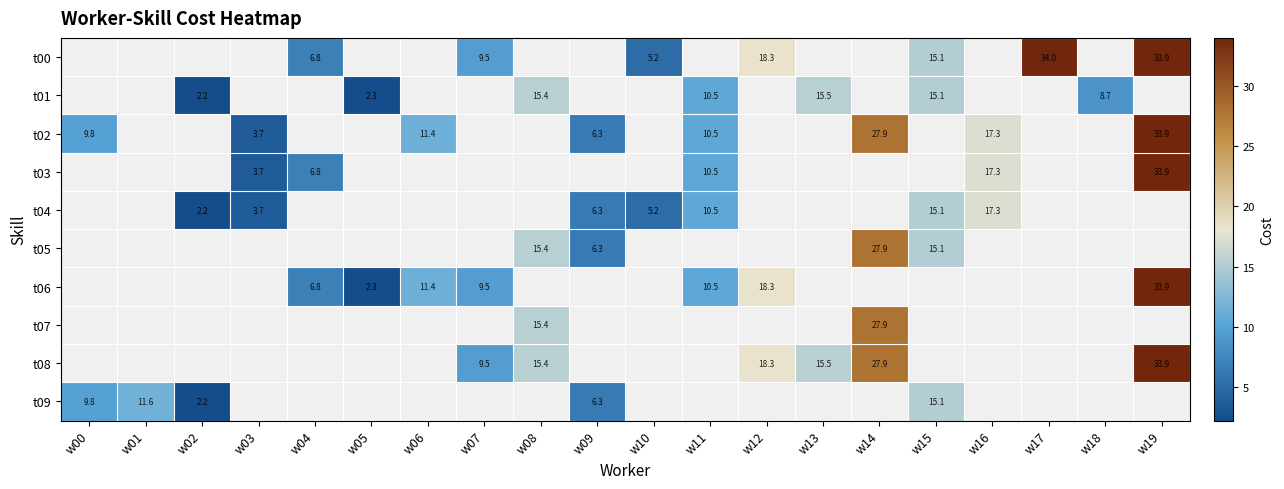

Is it true that t06 equals 9.5 at w07?

True